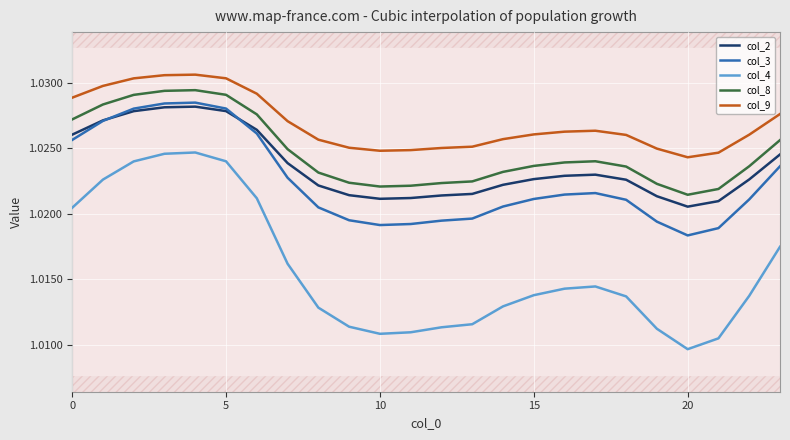

Is the value of col_3 at 10 greater than the value of col_8 at 15?

No